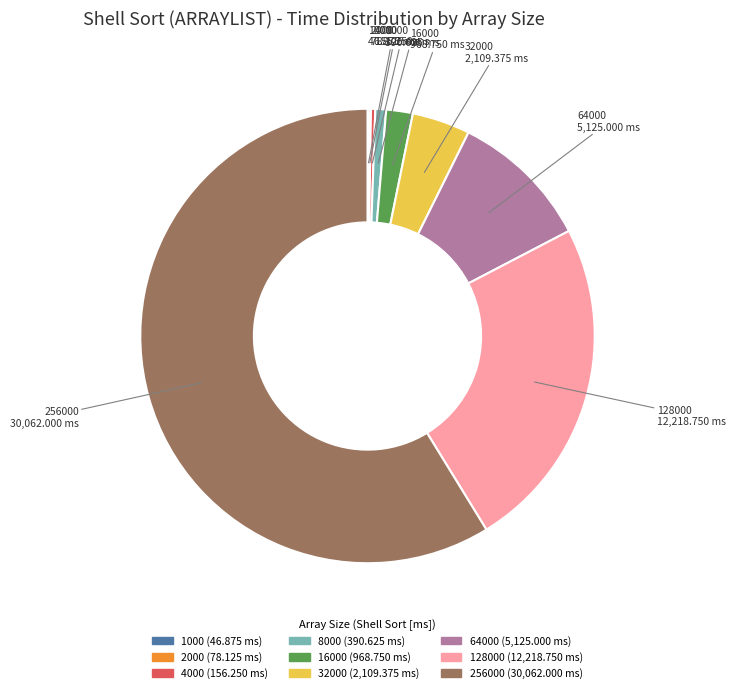

Do 8000 and 128000 together represent more than half of the pie?

No